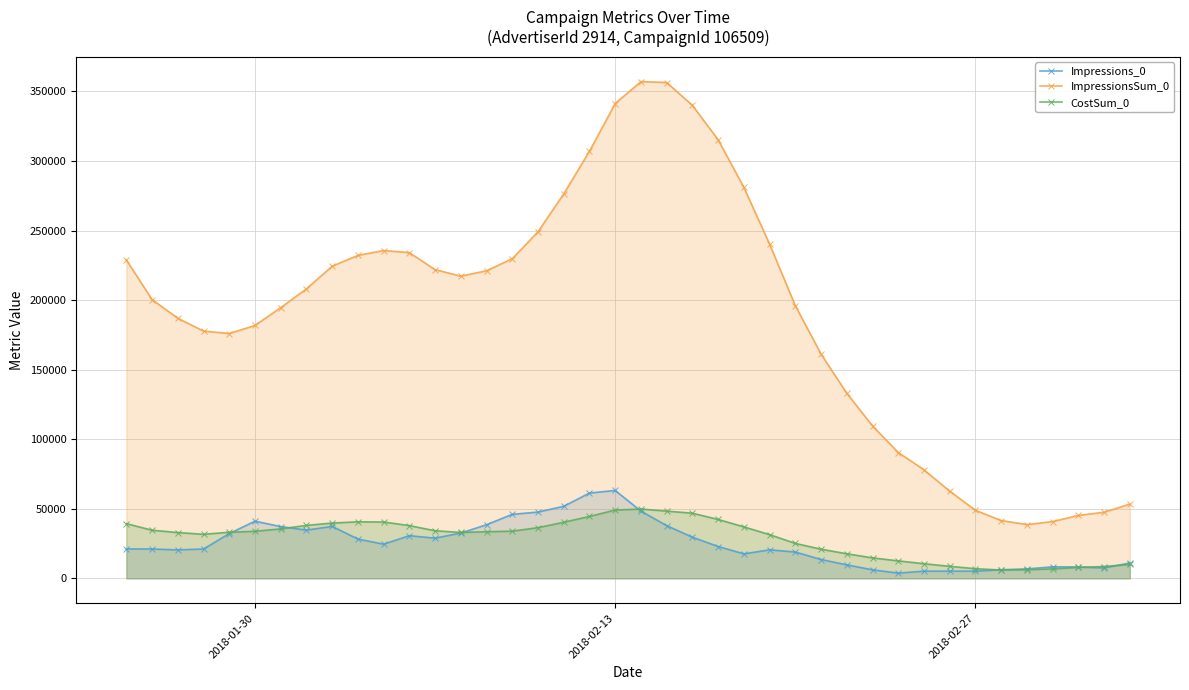

True or false: CostSum_0 and Impressions_0 cross at least once.

True